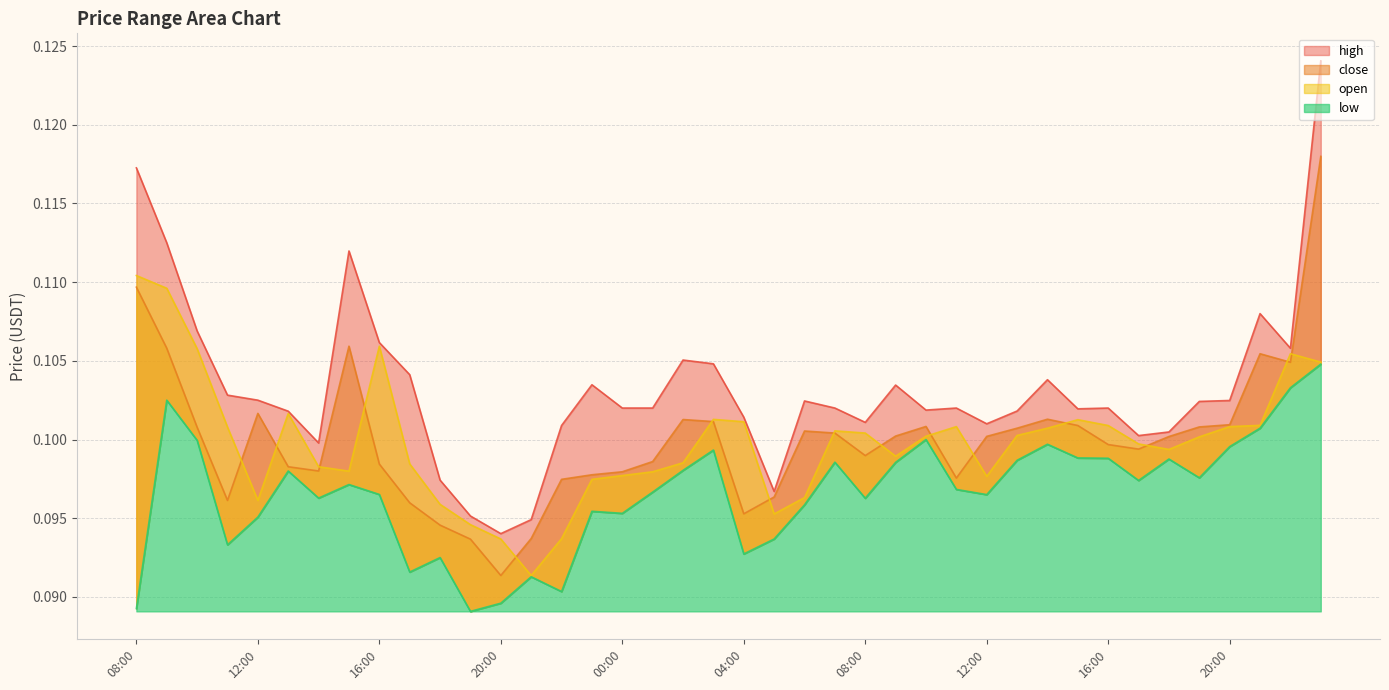

Between 21:00 and 14:00, which is larger?

21:00